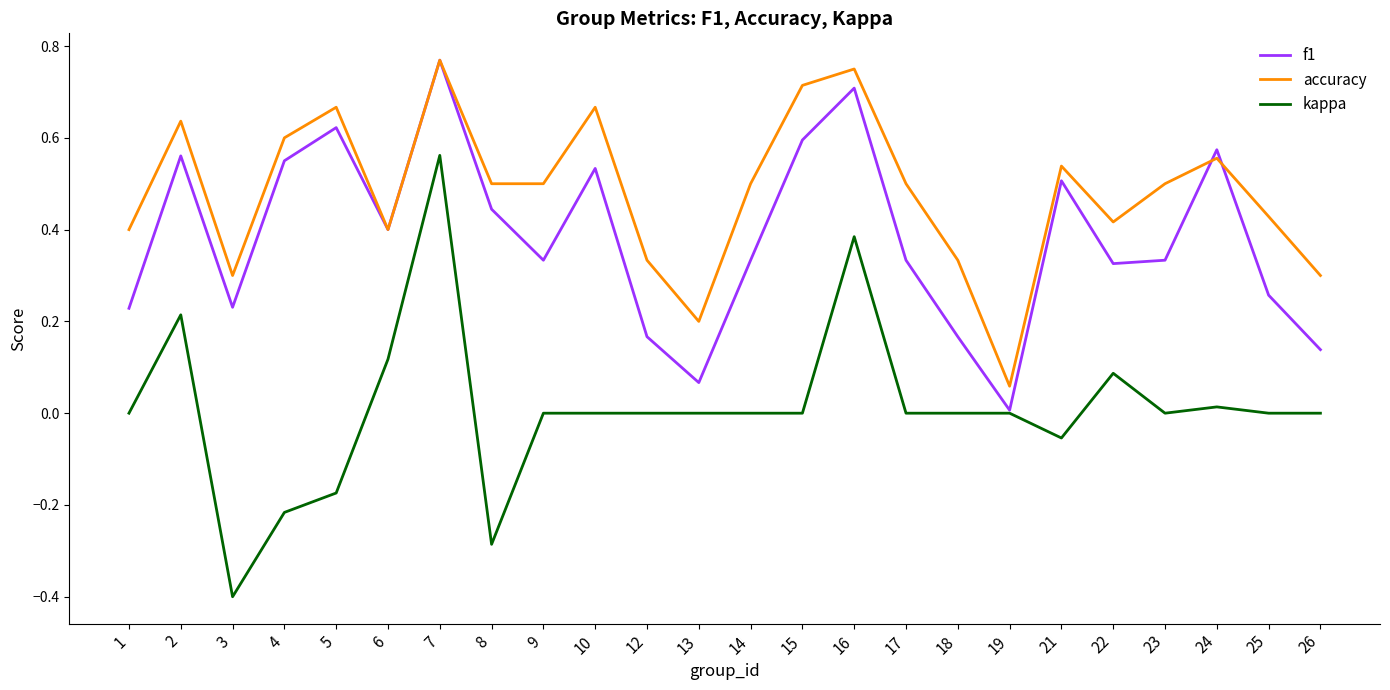

Which series has the largest range (max minus min)?

kappa